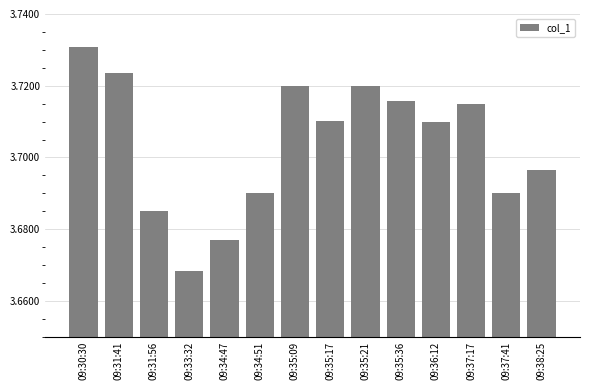

What is the label of the 4th bar from the right?

09:36:12